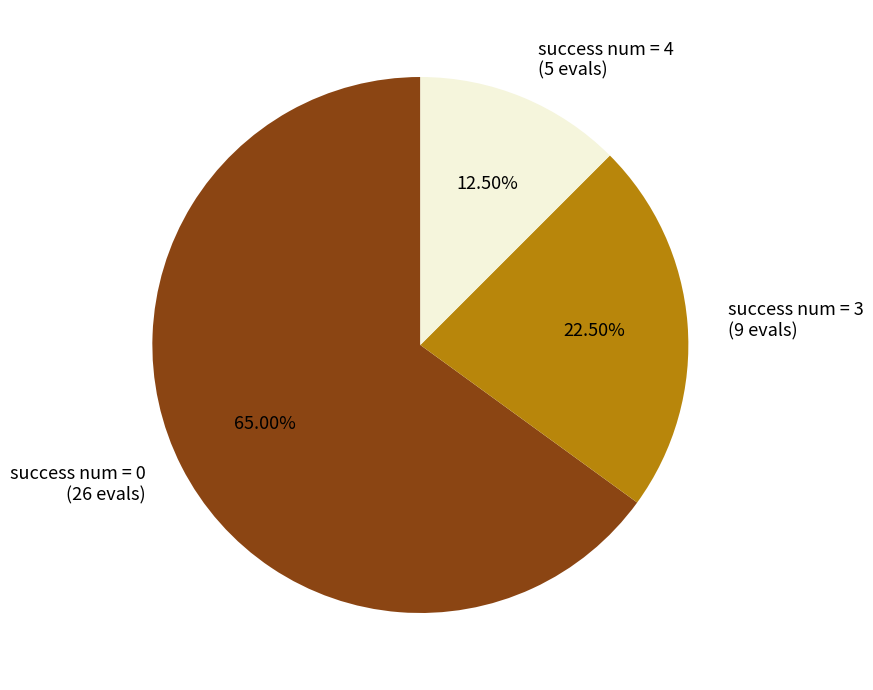

What is the smallest slice in the pie chart?

success num = 4 (5 evals)